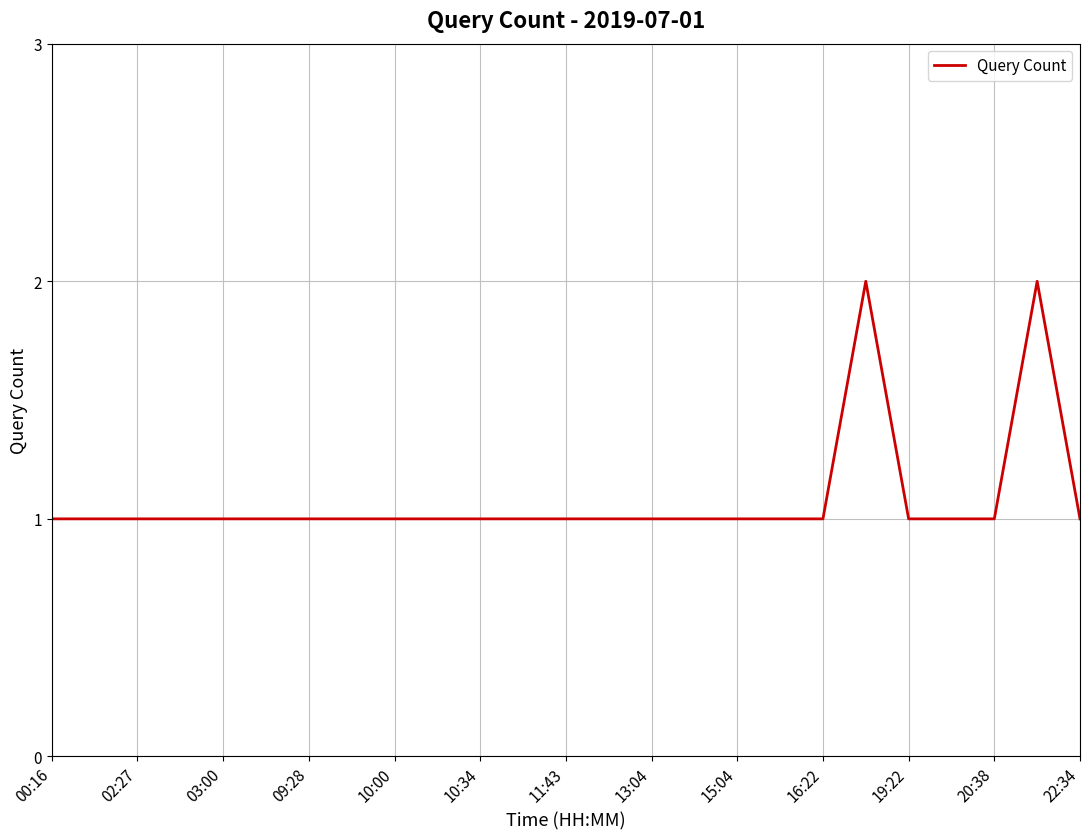

What is the difference between the maximum and minimum values?

1